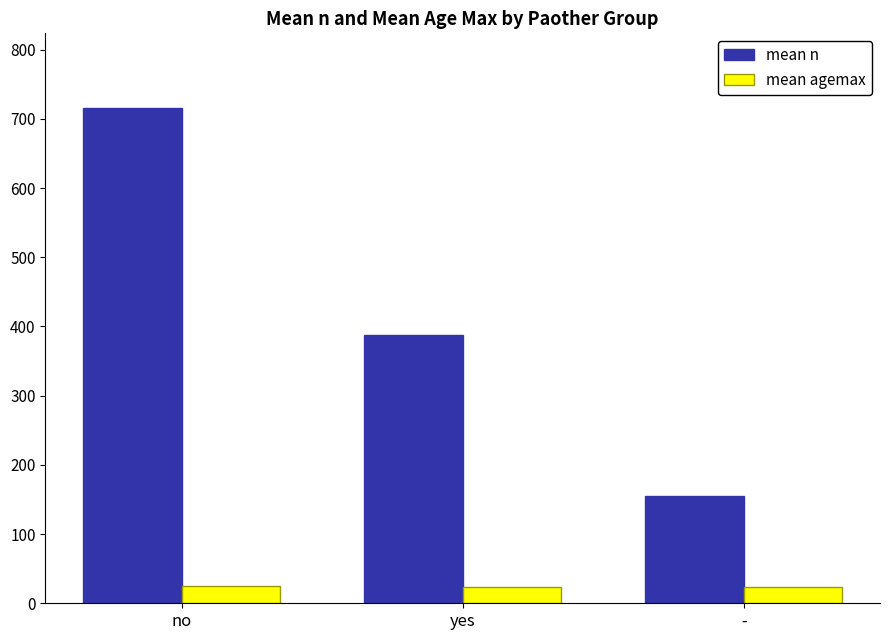

Rank the series by their maximum value, from highest to lowest.

mean n, mean agemax